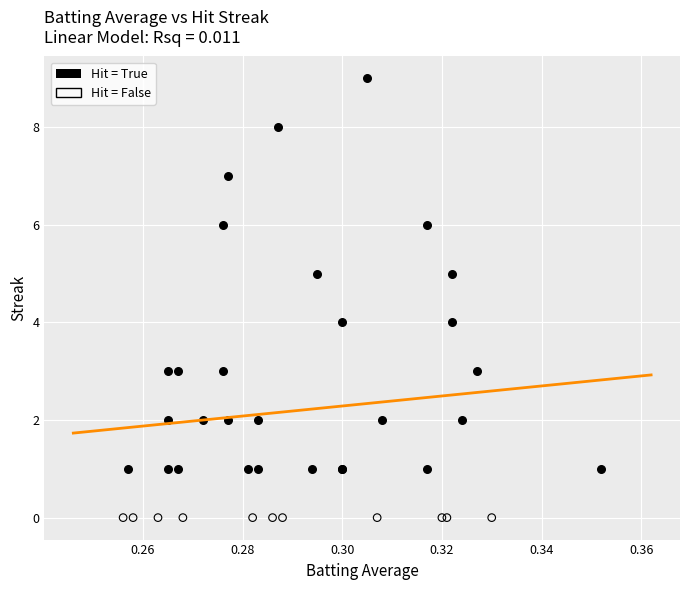

Which series contains the highest Y value?

Hit = True